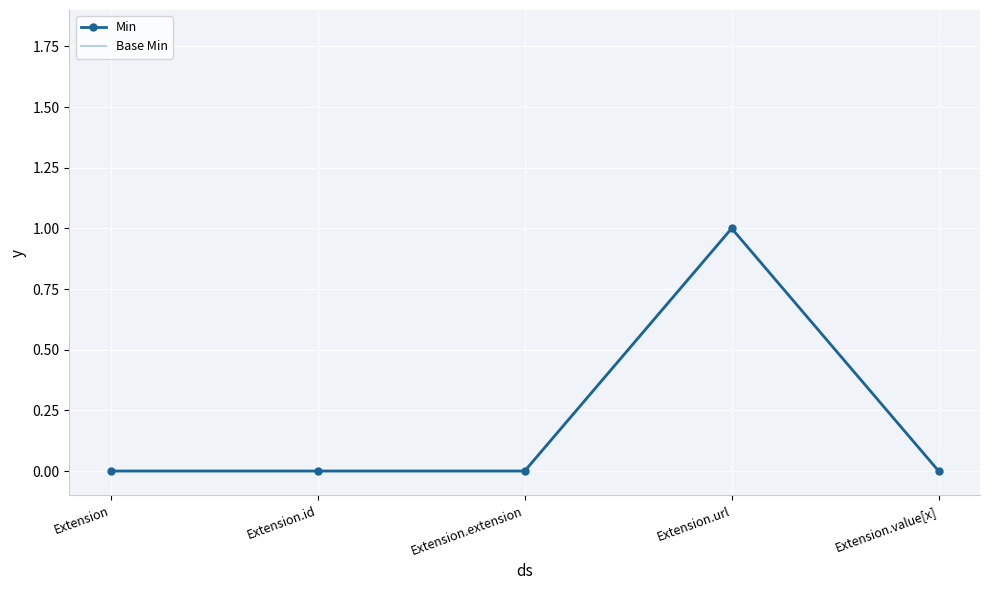

Is it true that Min equals -1 at Extension.value[x]?

False